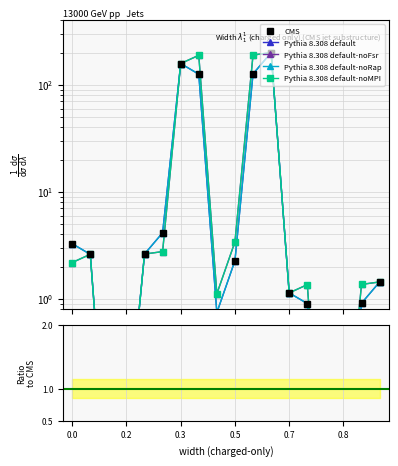

How many lines are shown in the chart?

5